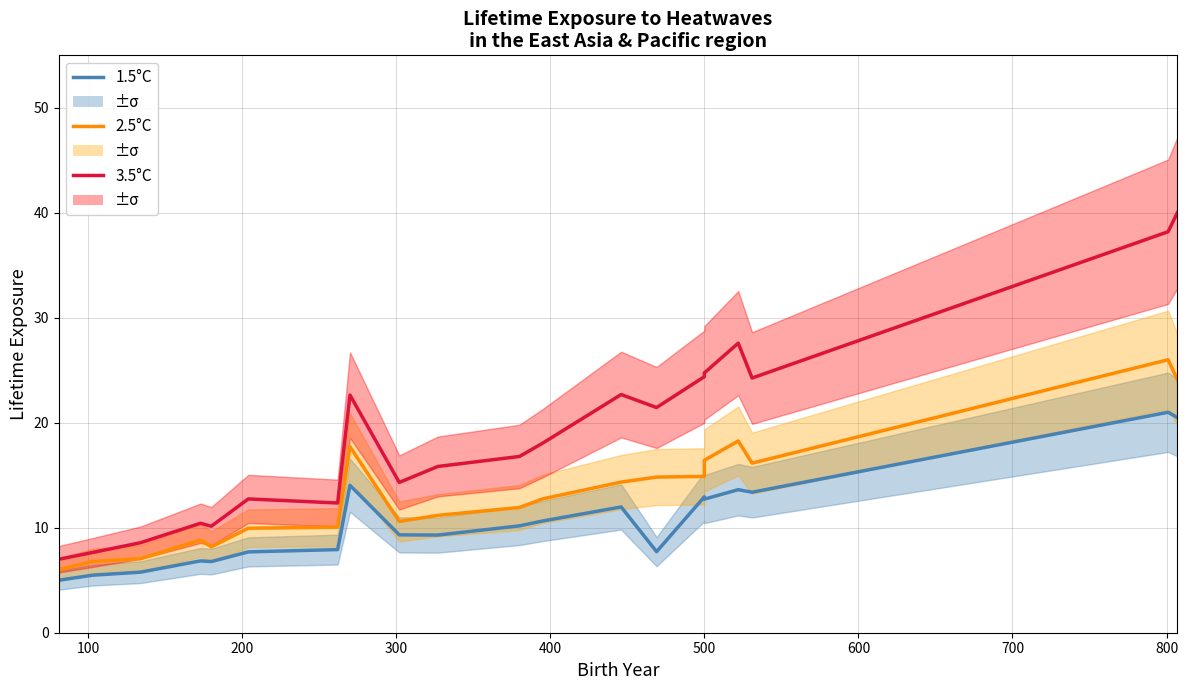

List the series in order of their peak value, lowest first.

1.5°C, 2.5°C, 3.5°C